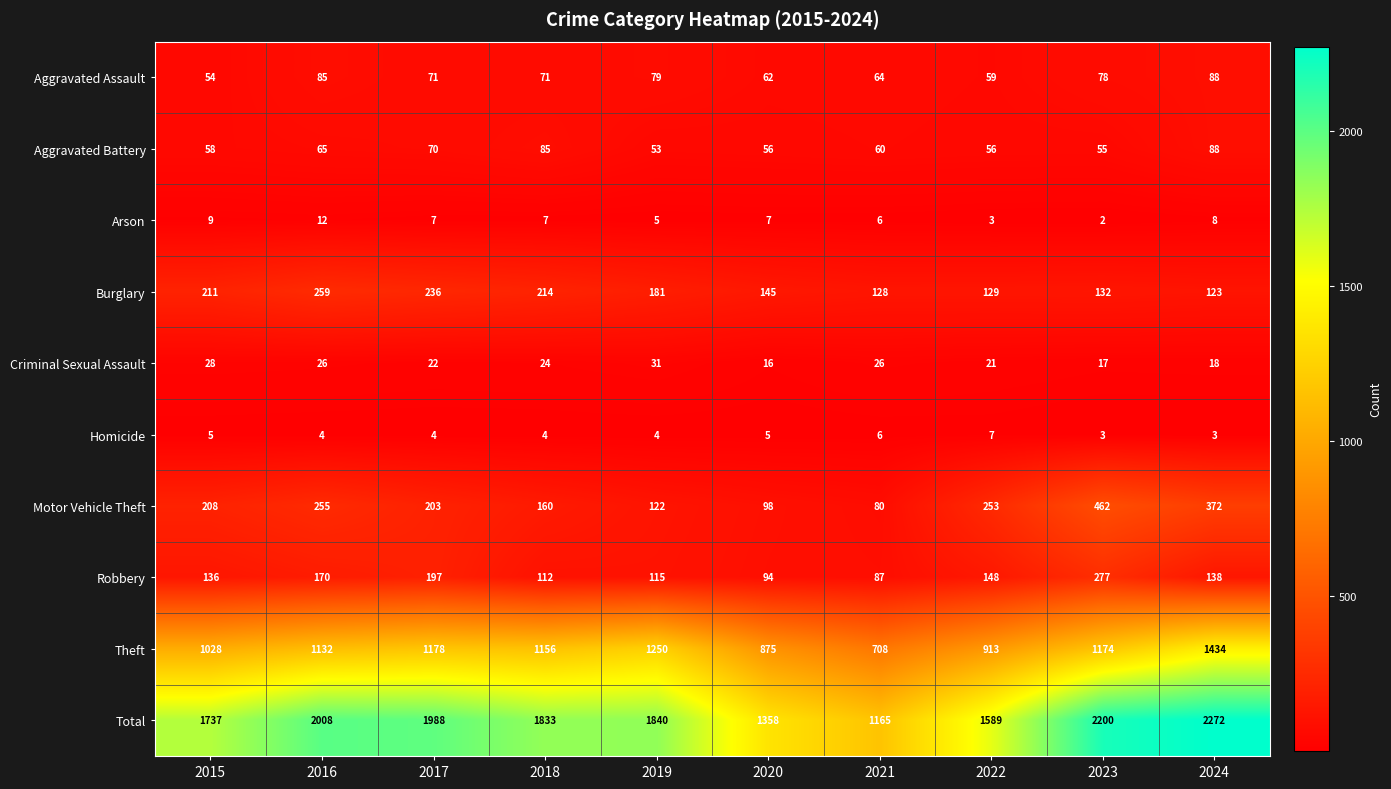

Is it true that Motor Vehicle Theft equals 111 at 2022?

False